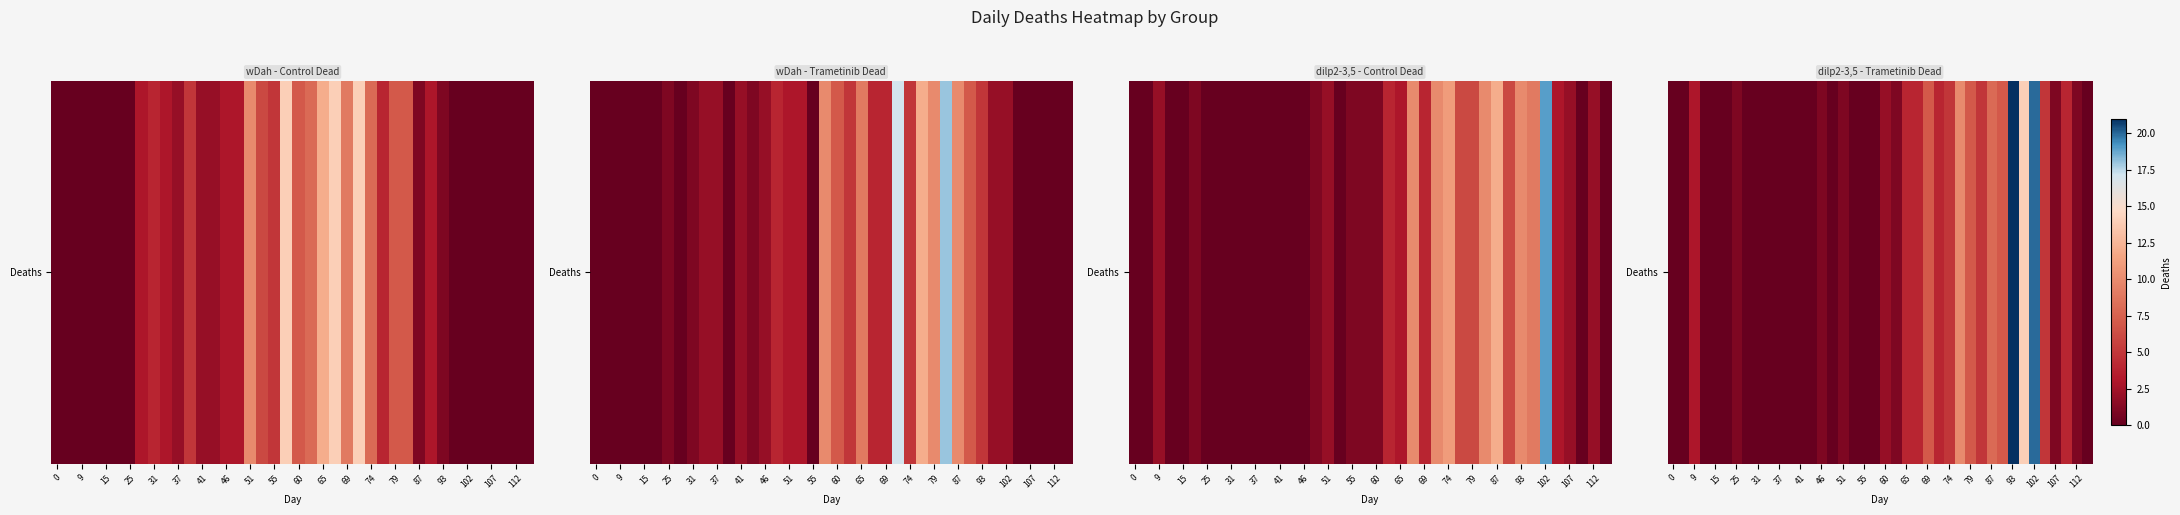

True or false: the data shows 5 at 27.

False